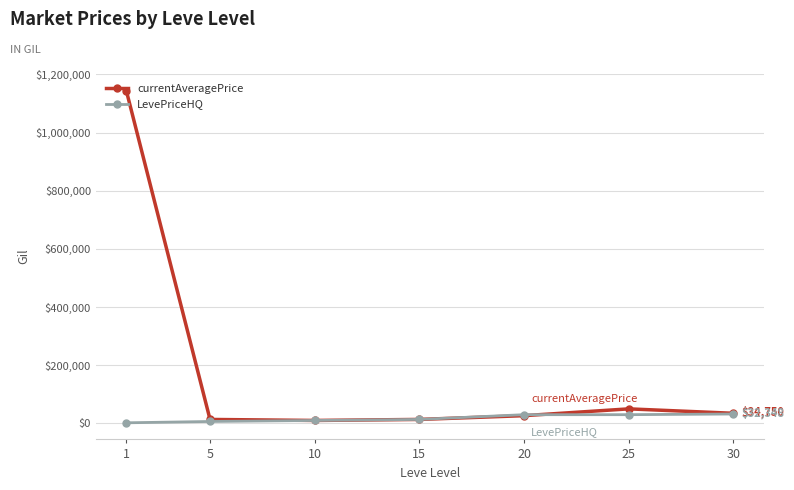

Is the value of currentAveragePrice at 20 greater than the value of LevePriceHQ at 5?

Yes